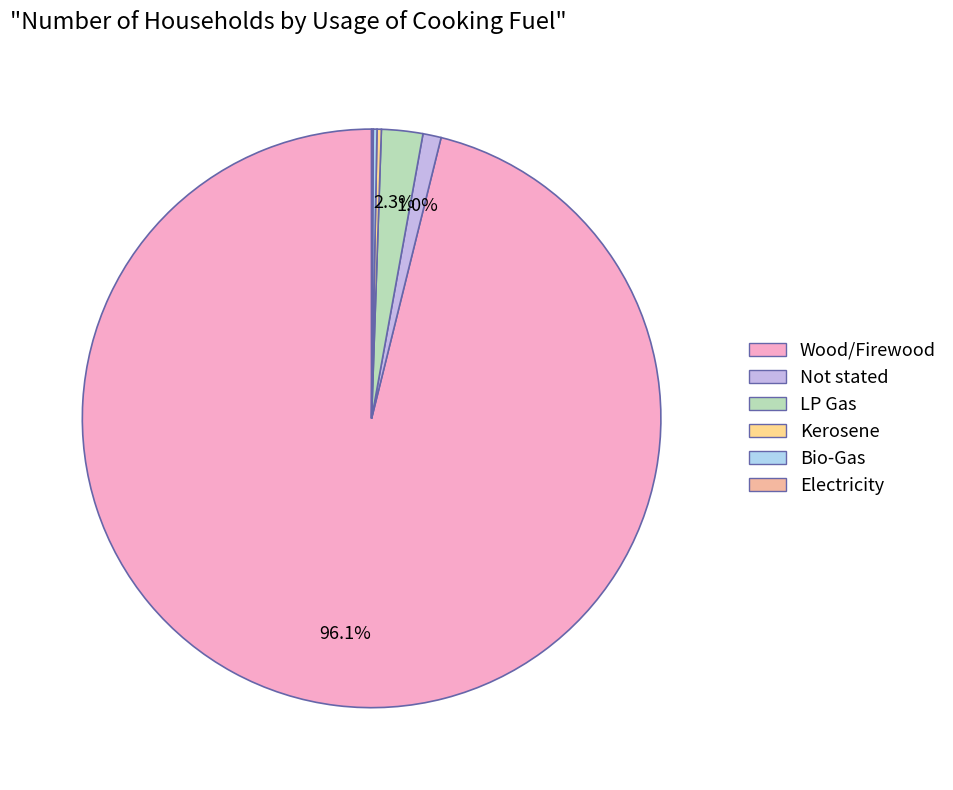

True or false: Not stated accounts for 15% of the total.

False